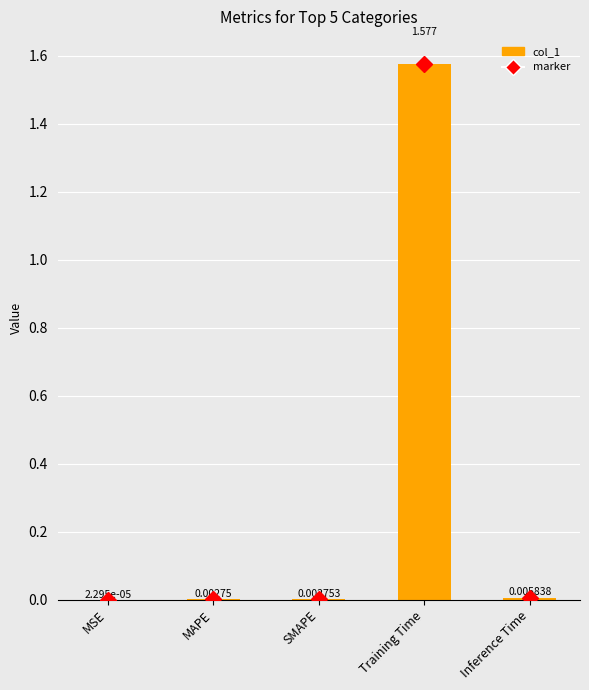

The chart shows a value of 2.6 at Training Time. True or false?

False